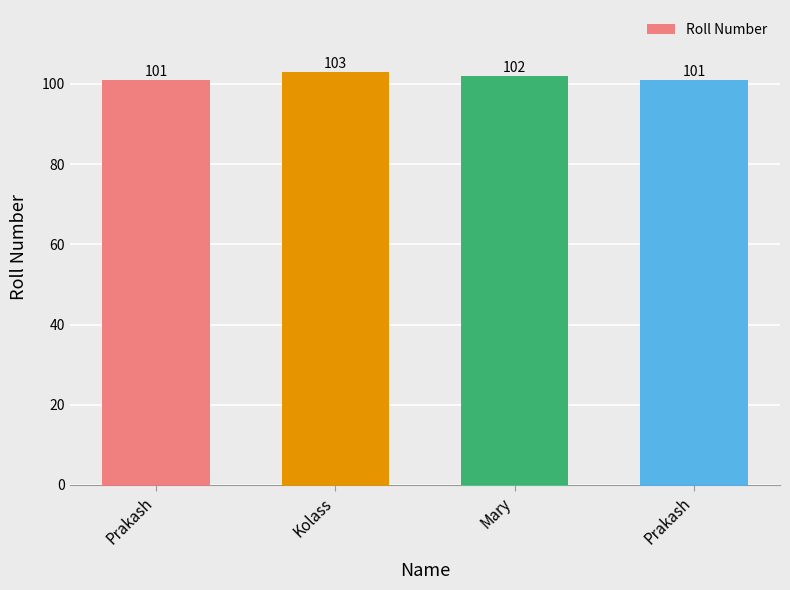

Are the bars horizontal?

No